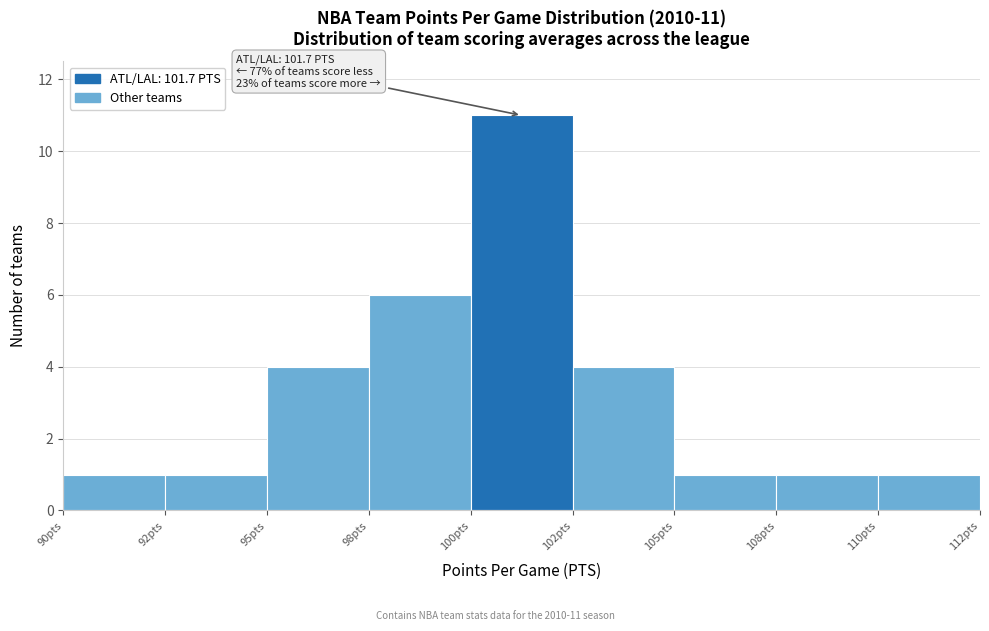

Reading left to right, transcribe all the data shown in this chart.

90pts=1	92pts=1	95pts=4	98pts=6	100pts=11	102pts=4	105pts=1	108pts=1	110pts=1